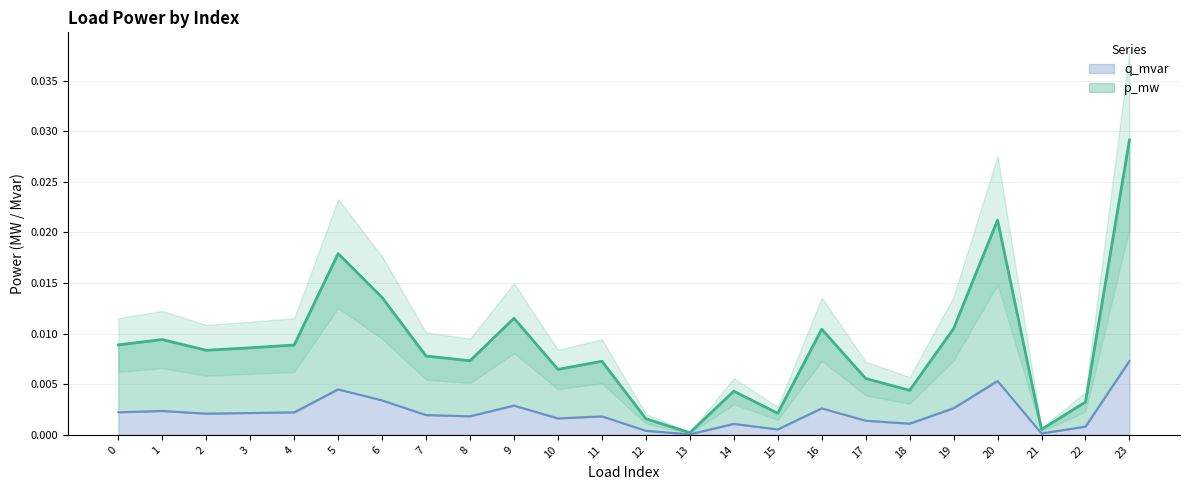

True or false: p_mw and q_mvar intersect in this chart.

False